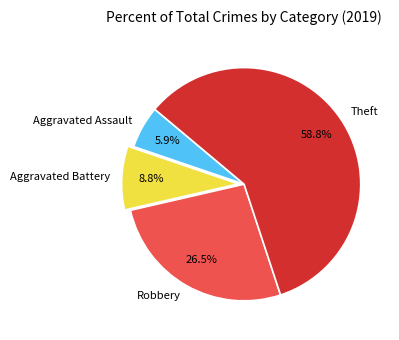

To the nearest percent, what is the combined percentage of Robbery and Aggravated Assault?

32%